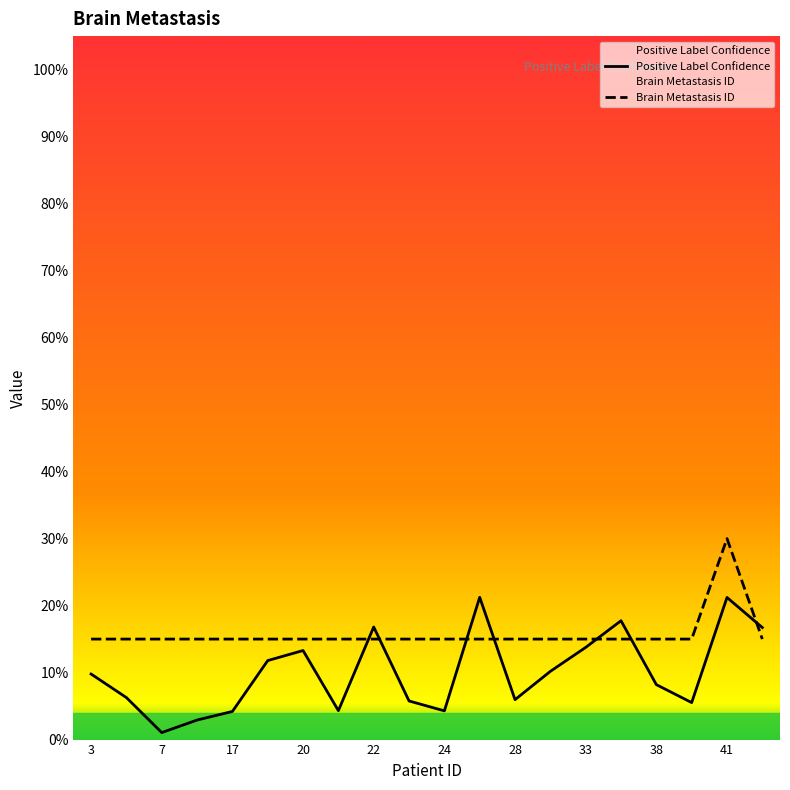

Which series has the largest range (max minus min)?

Positive Label Confidence